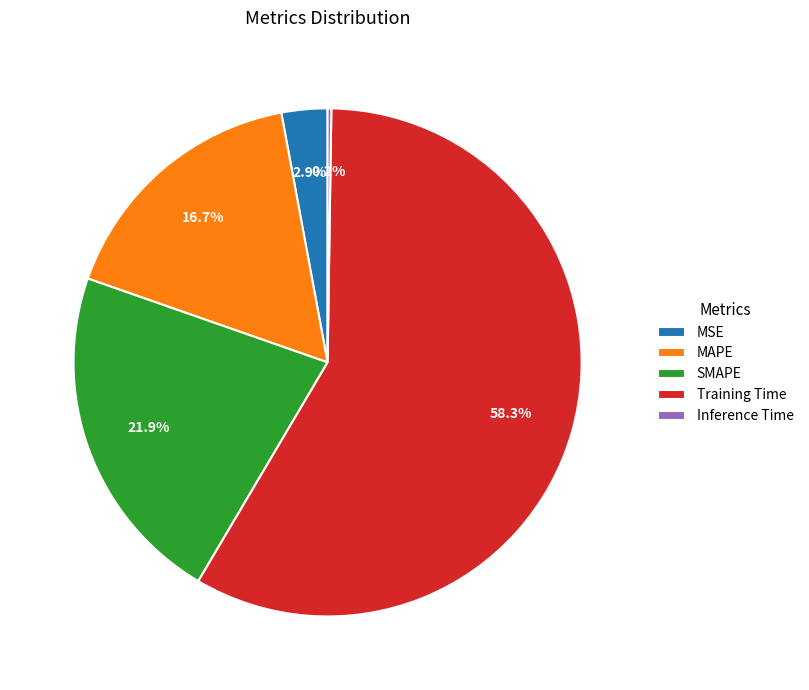

What is the ratio of the value at SMAPE to the value at Training Time?

0.4